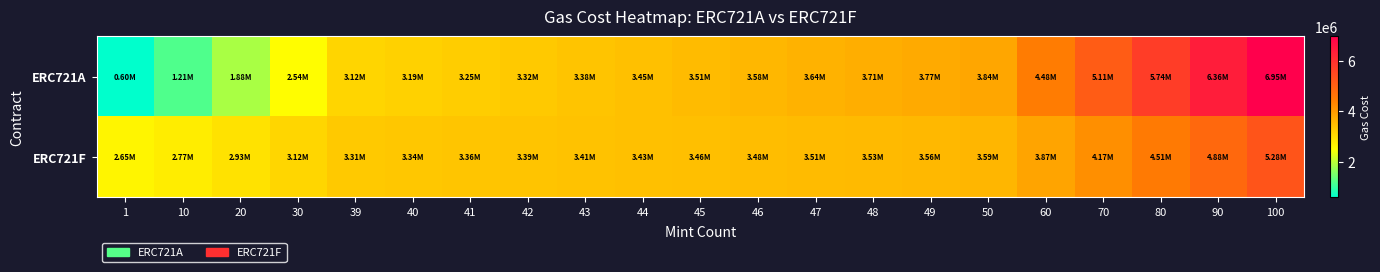

Which label corresponds to the smallest value in the chart?

1